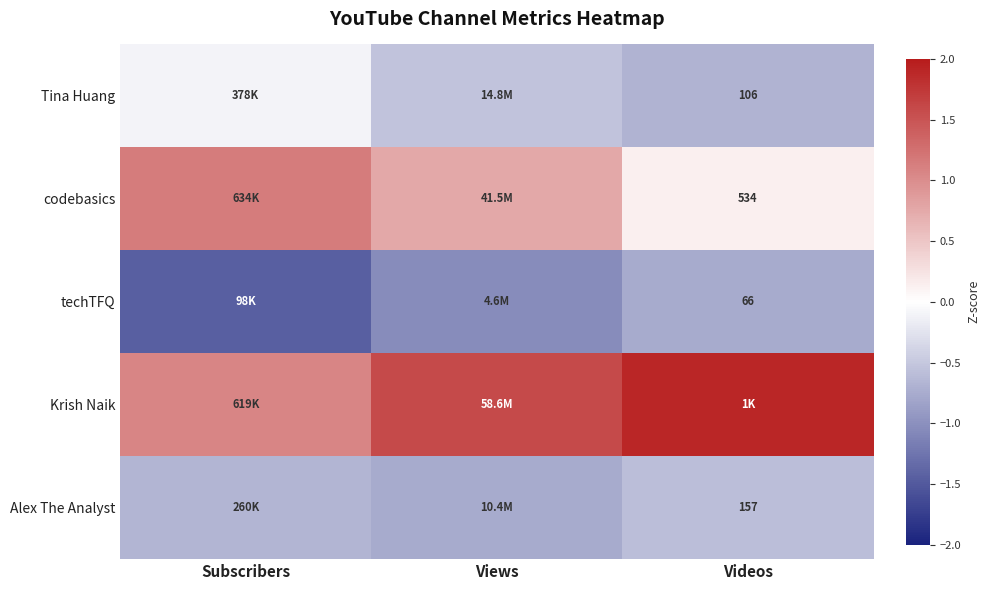

The value of Tina Huang at Views is -0.8. True or false?

False